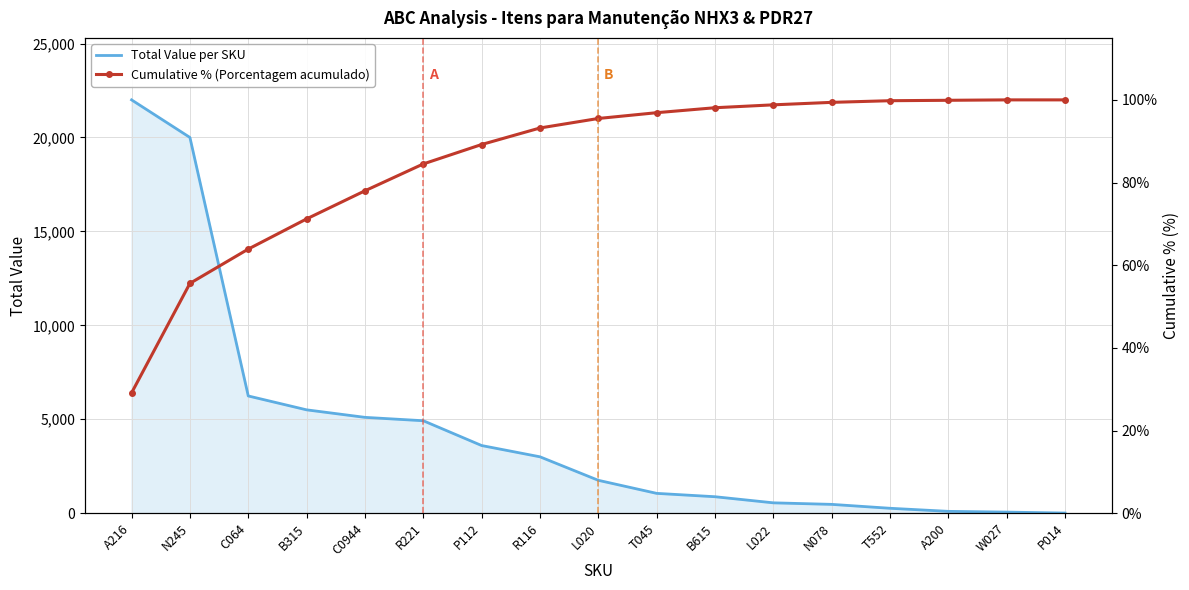

True or false: Total Value per SKU has more than 1 interior local peaks.

False